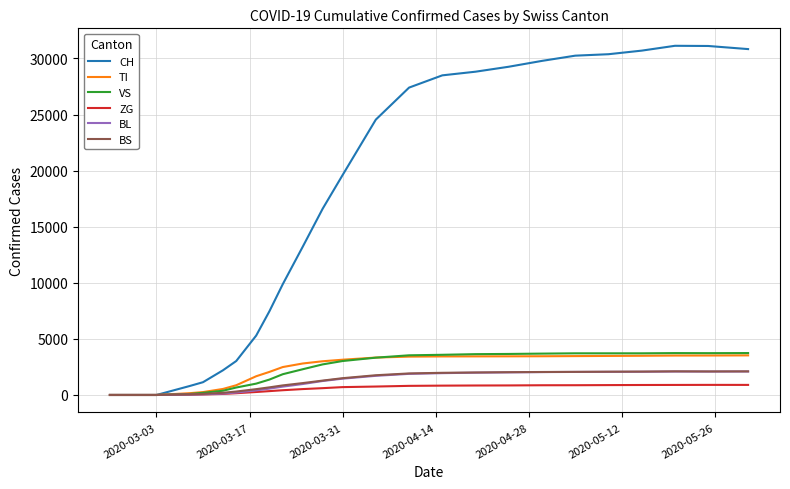

Which series has the widest spread of values?

CH